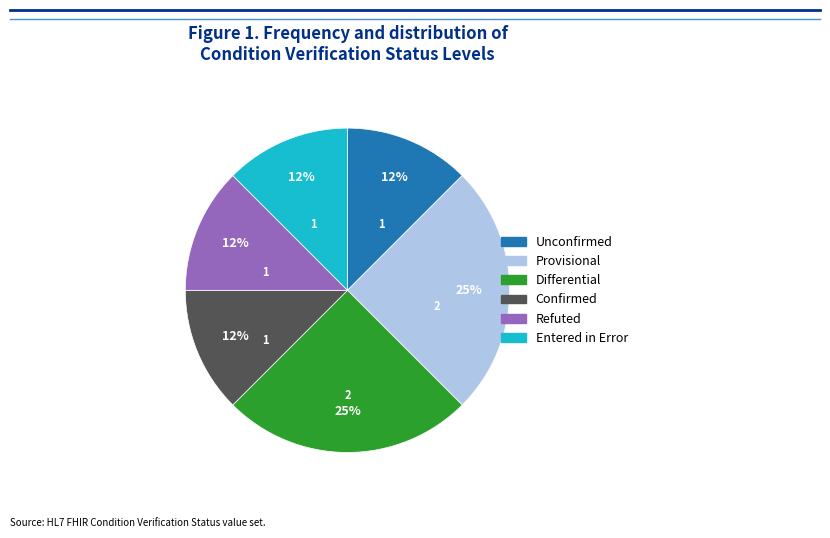

To the nearest percent, what is the average slice percentage?

17%